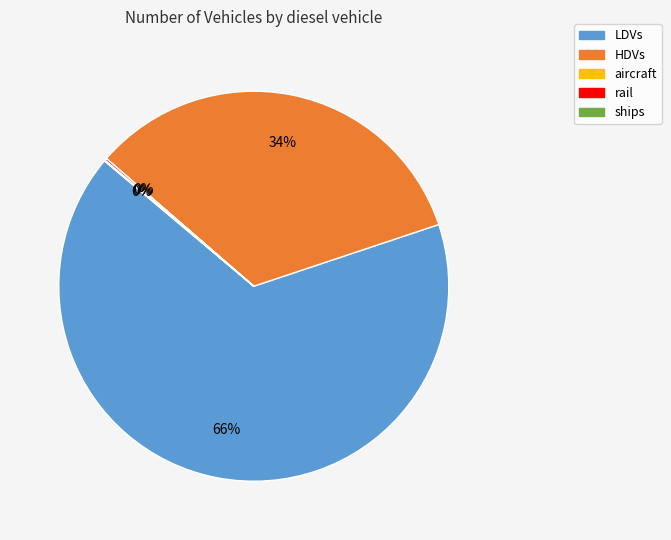

What is the largest slice in the pie chart?

LDVs